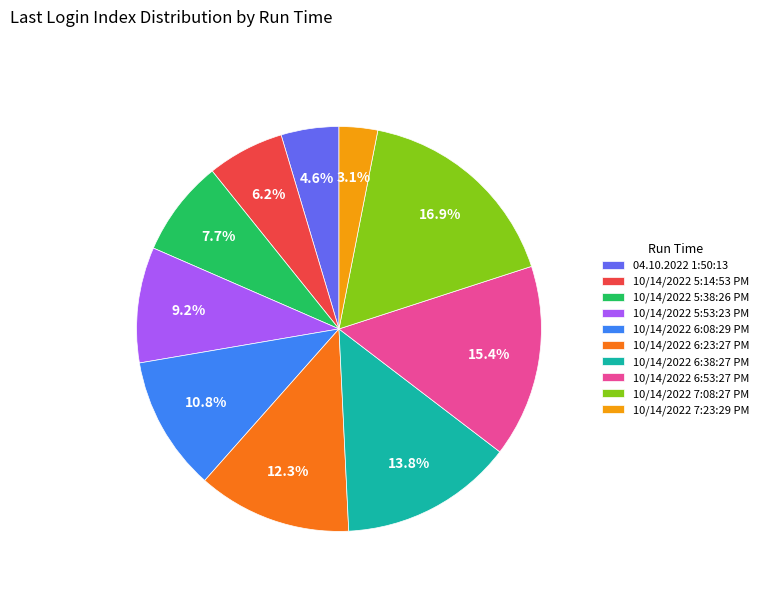

To the nearest percent, what percentage of the pie is 10/14/2022 6:08:29 PM?

11%